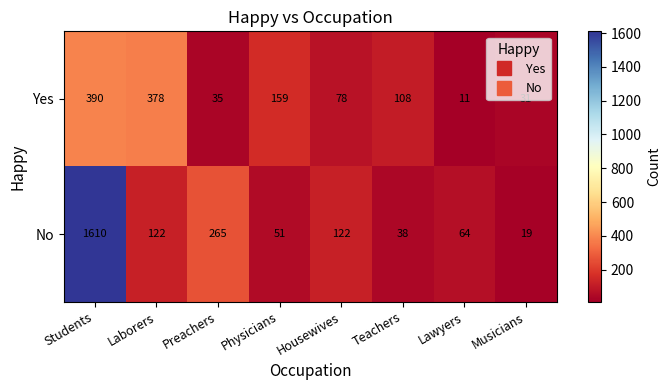

What is the total value across all series at Preachers?

300